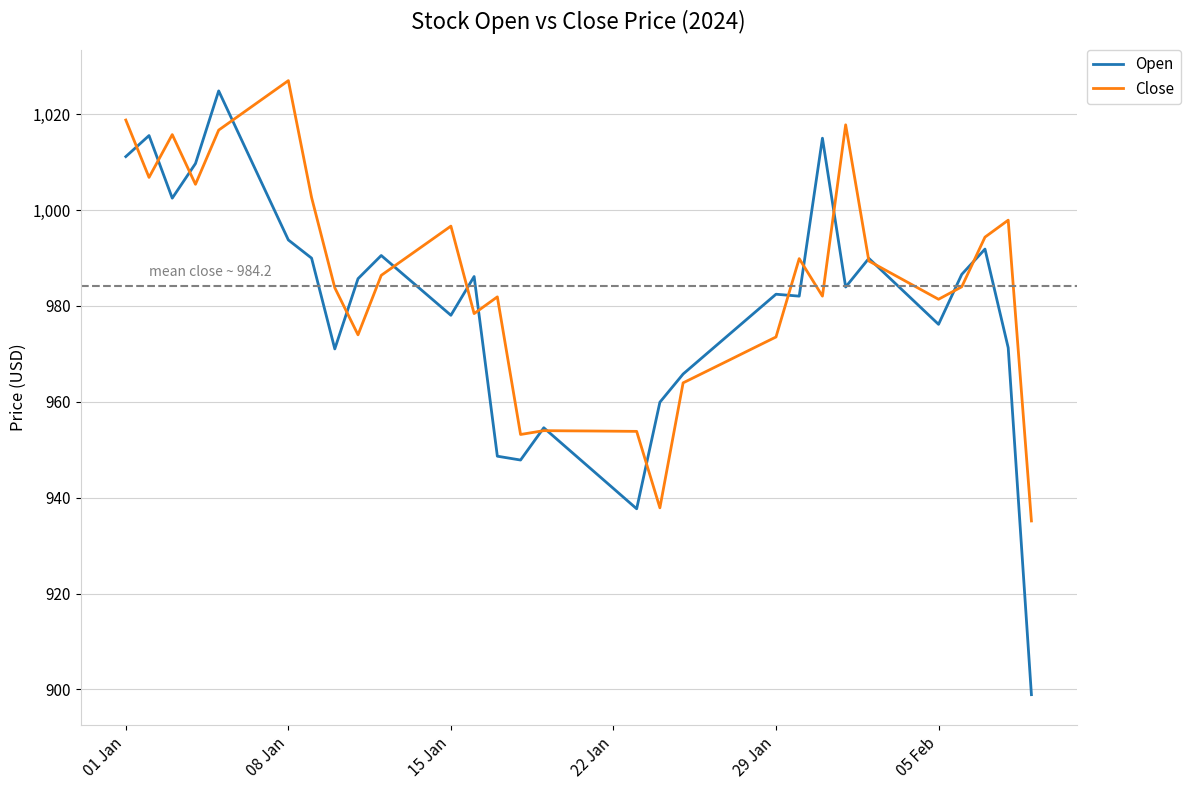

At how many categories does at least one series exceed 958?

33